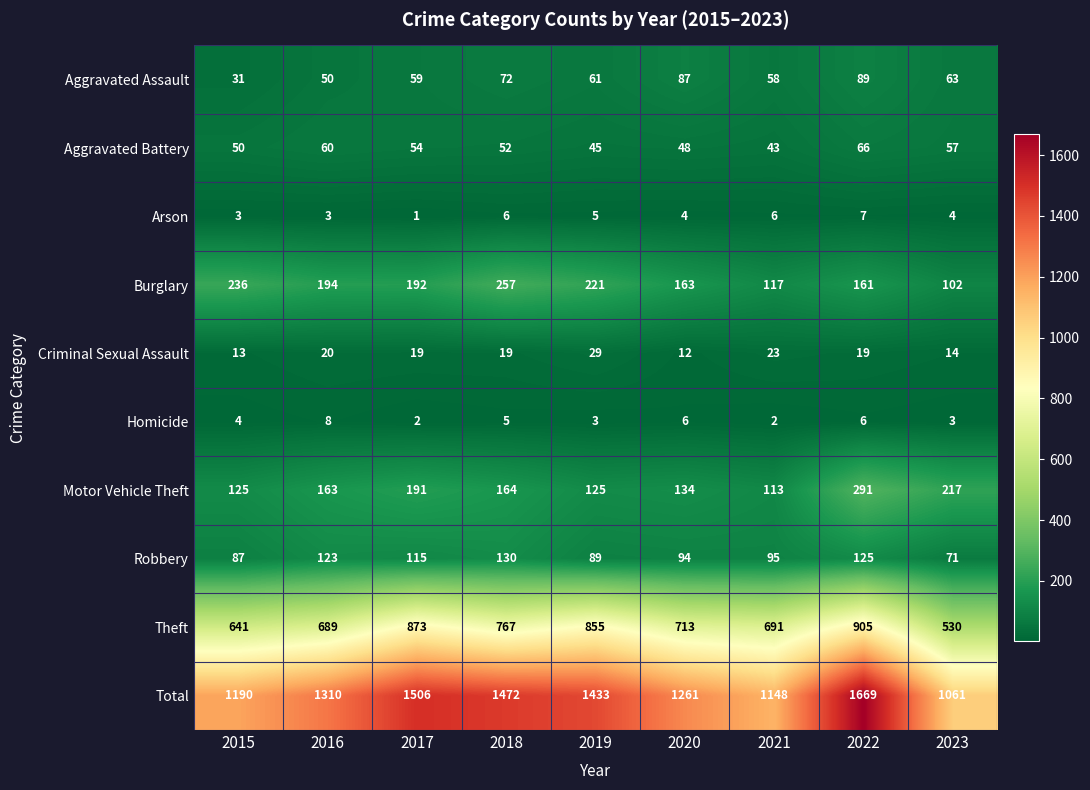

What is the difference between the maximum and minimum values in the Robbery series?

59